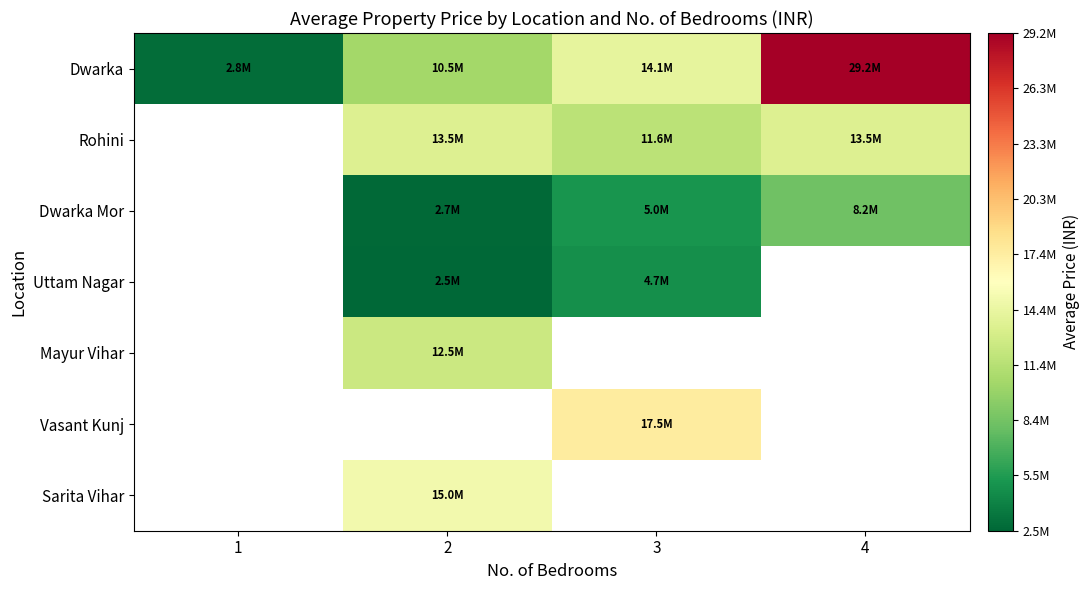

What is the greatest value displayed?

29250000.0